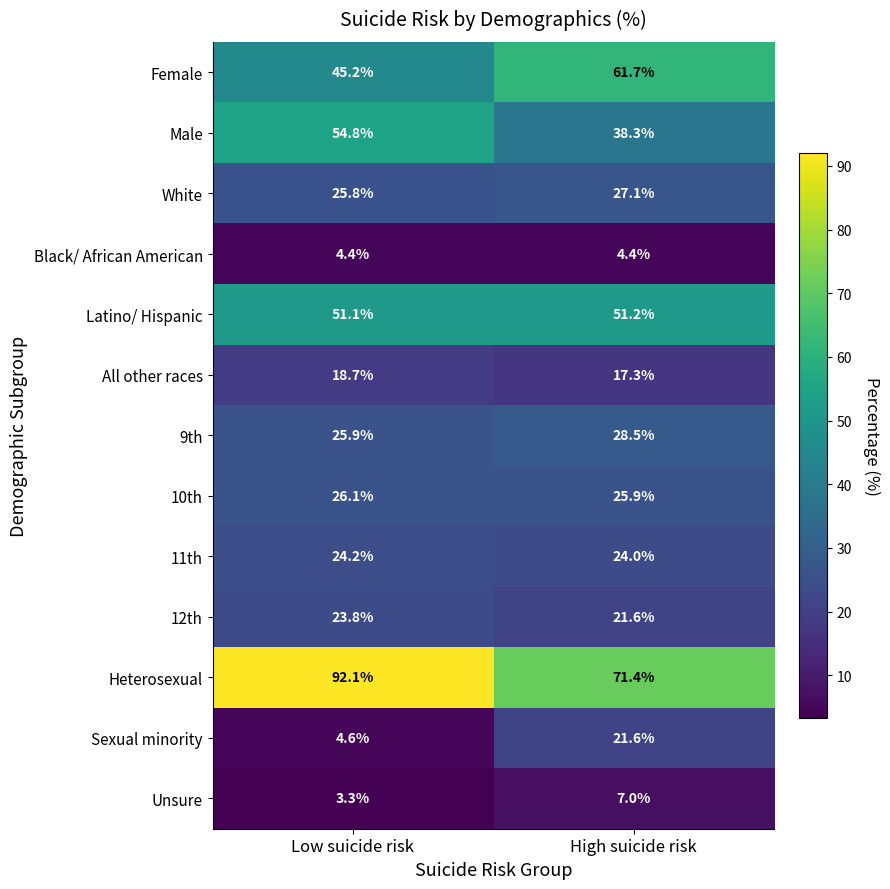

List the series in order of their peak value, lowest first.

Black/ African American, Unsure, All other races, Sexual minority, 12th, 11th, 10th, White, 9th, Latino/ Hispanic, Male, Female, Heterosexual